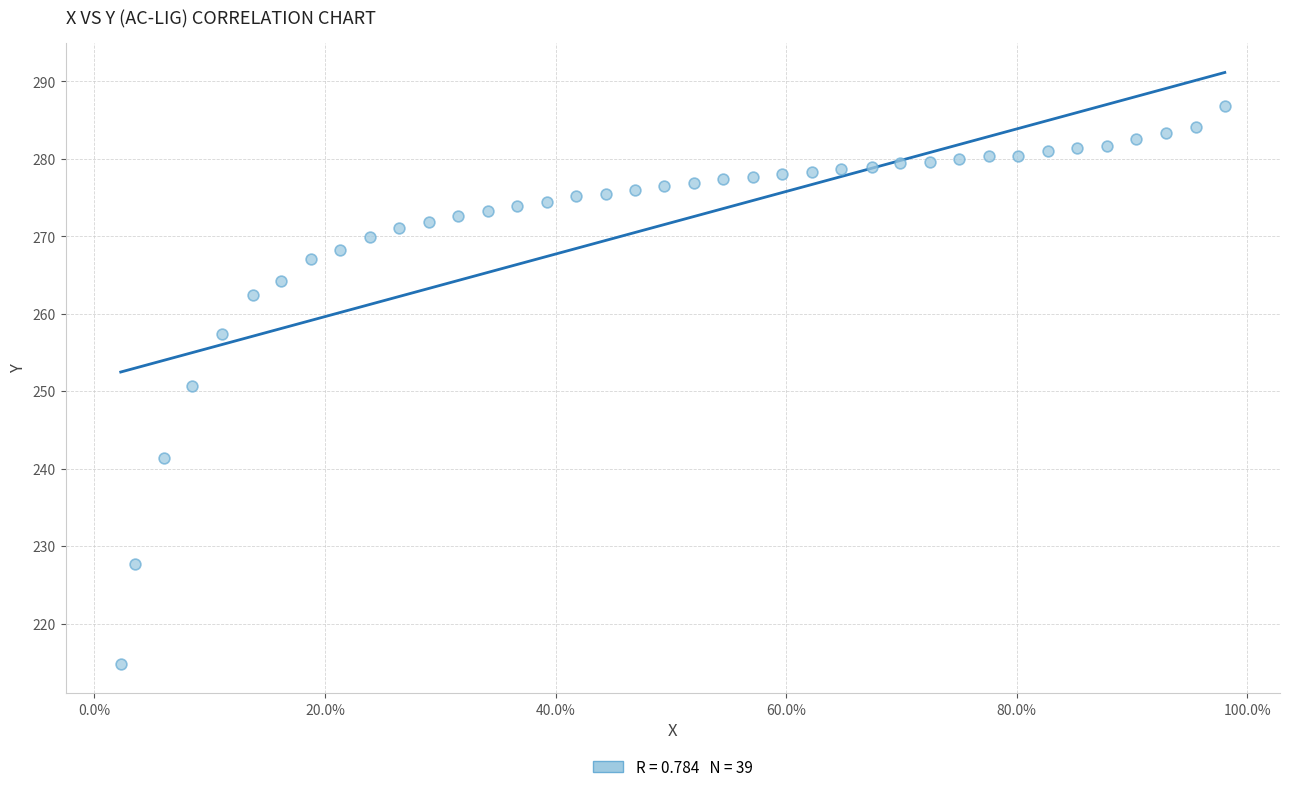

What is the range of X values (max minus min)?

1.0